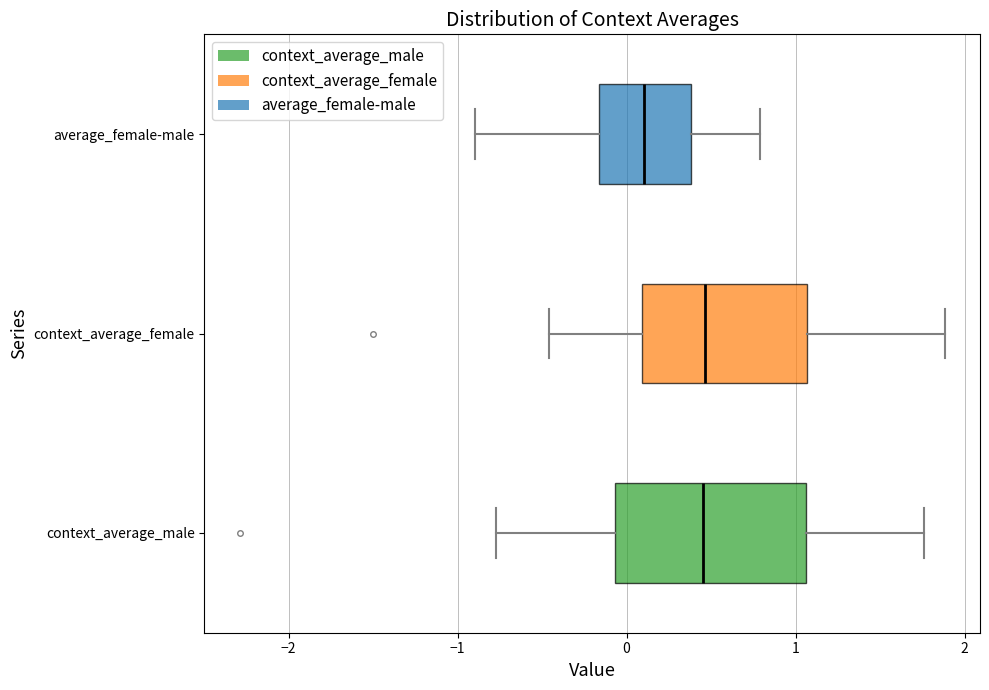

Where does the right whisker of the box for average_female-male end on the x-axis? The values are not printed on the chart, so give them approximately, as read against the axis.

0.8